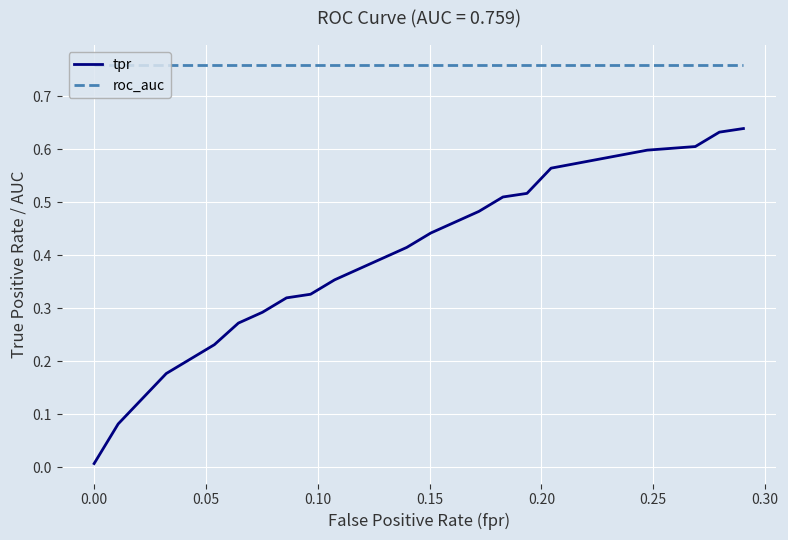

What is the sum of all roc_auc values?

15.2